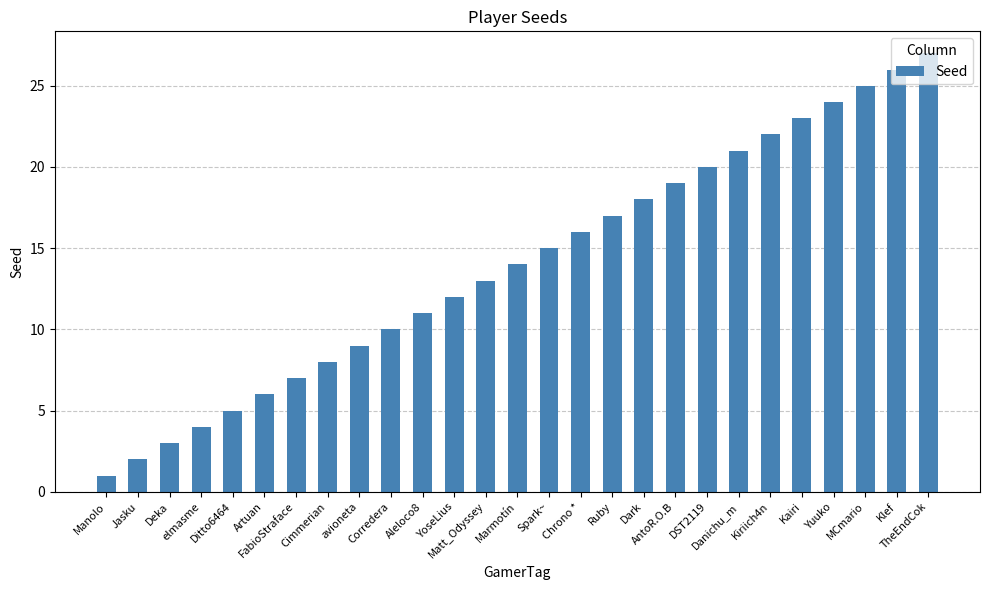

Which category has the lowest value across all series?

Manolo